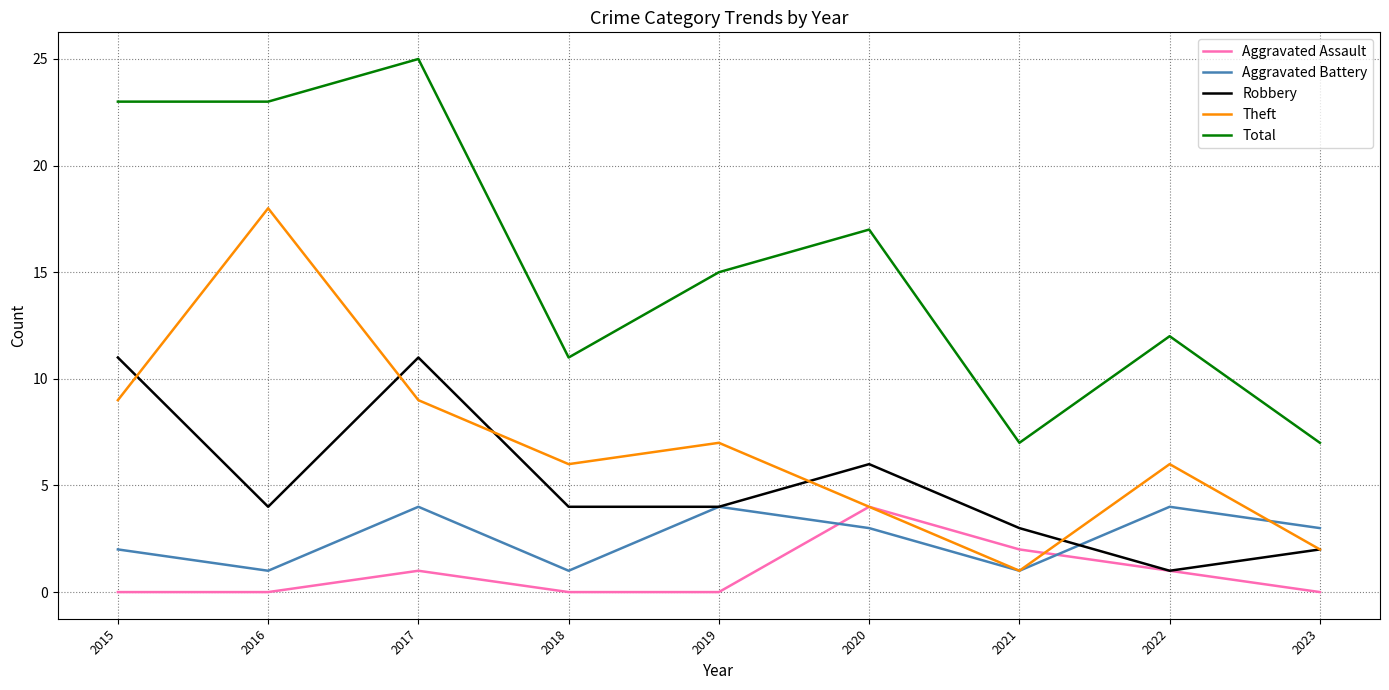

Reading left to right, extract all data points from this chart.

Aggravated Assault: 0	0	1	0	0	4	2	1	0
Aggravated Battery: 2	1	4	1	4	3	1	4	3
Robbery: 11	4	11	4	4	6	3	1	2
Theft: 9	18	9	6	7	4	1	6	2
Total: 23	23	25	11	15	17	7	12	7